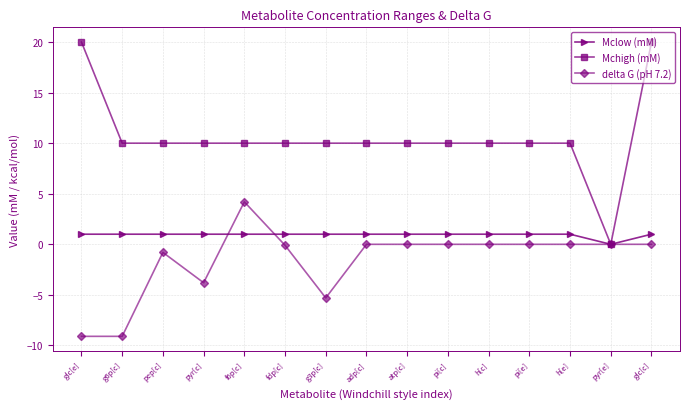

What is the difference between the second highest and minimum values in the delta G (pH 7.2) series?

9.1